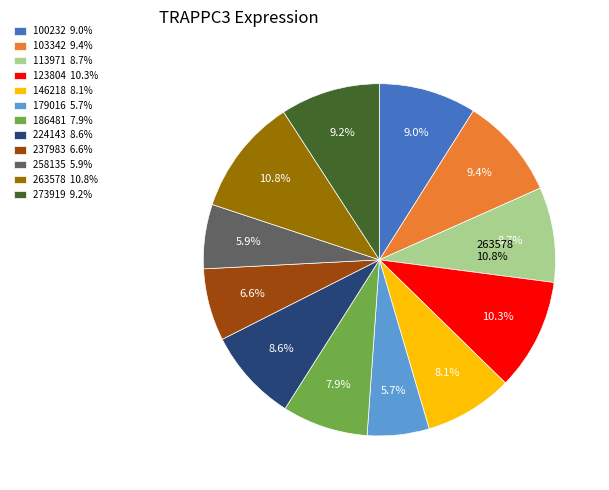

To the nearest percent, what is the difference between the largest and smallest slice percentages?

5%